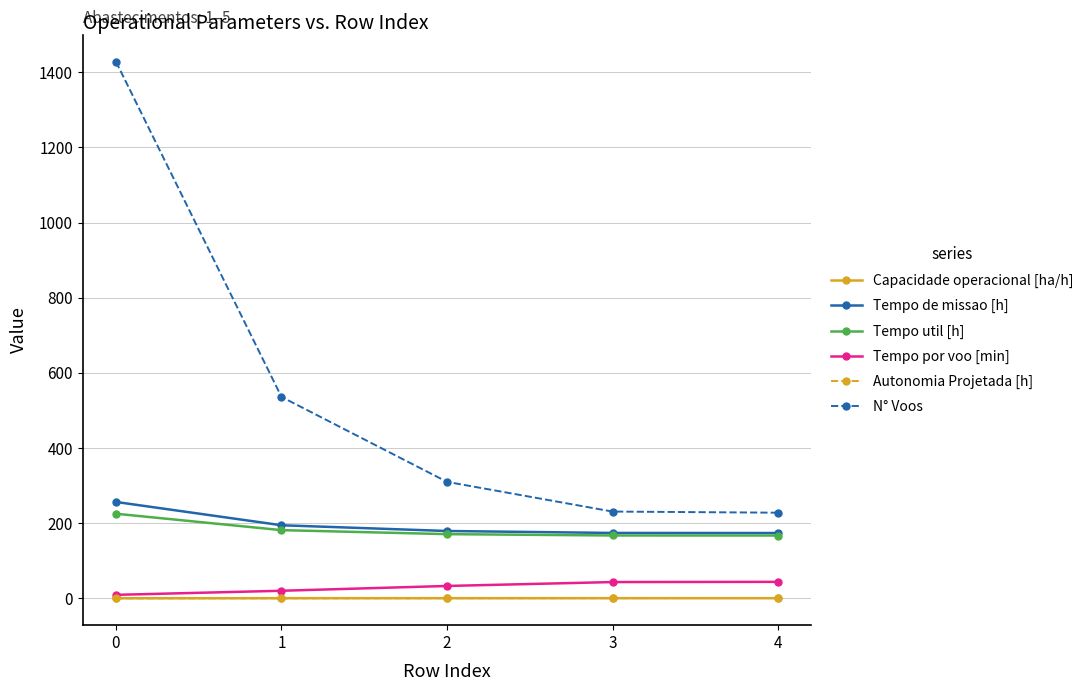

Is it true that N° Voos equals 1428.0 at 0?

True